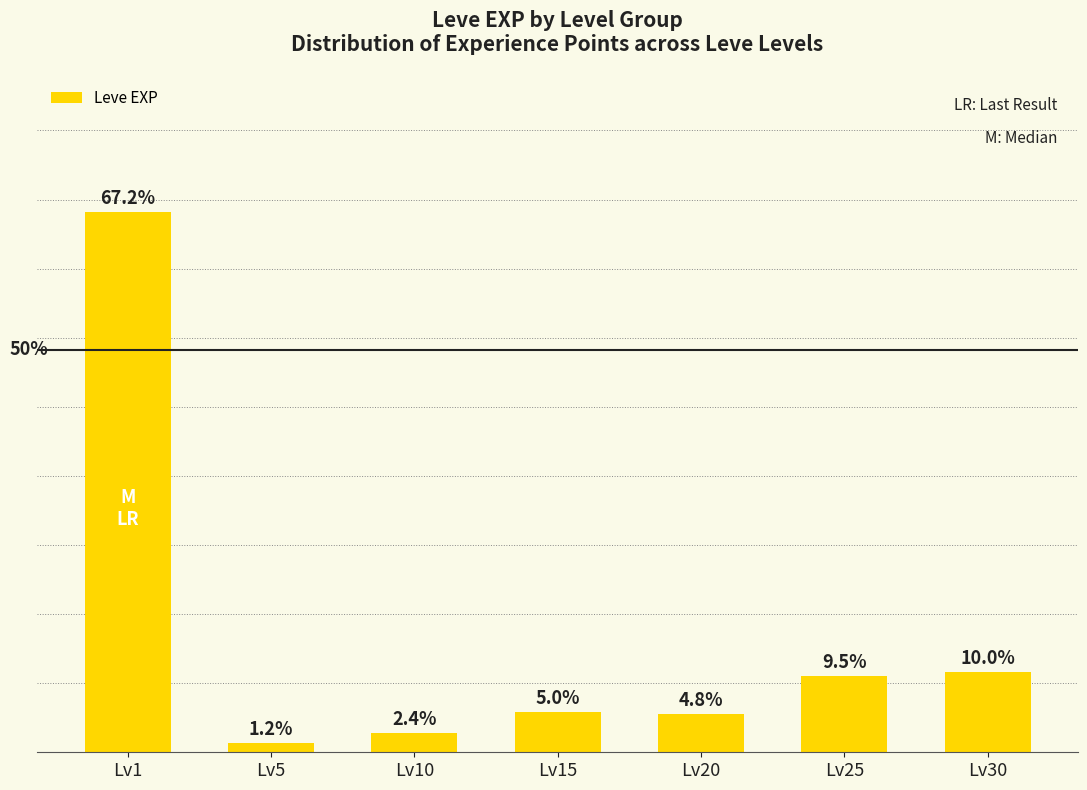

Which category has the lowest value across all series?

Lv5